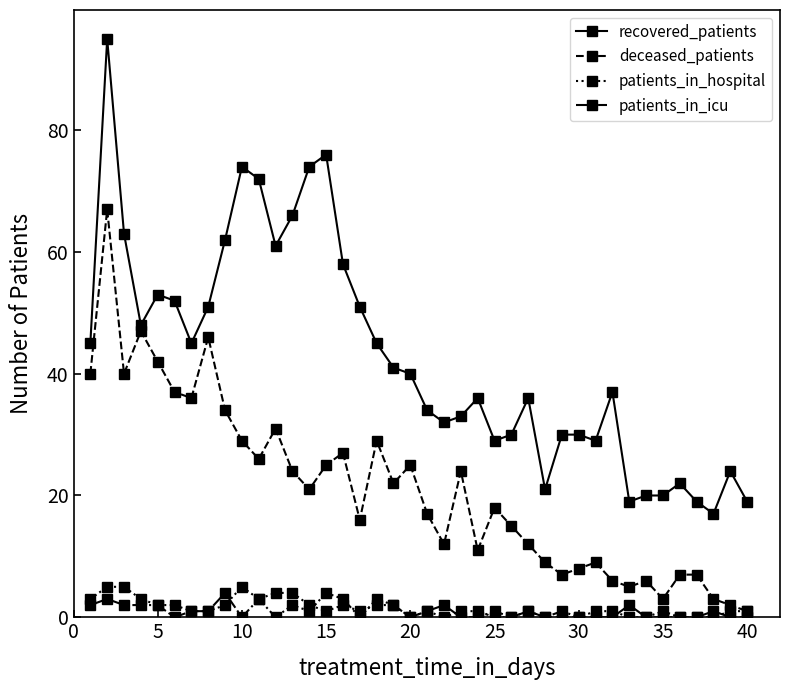

True or false: recovered_patients and patients_in_icu cross at least once.

False